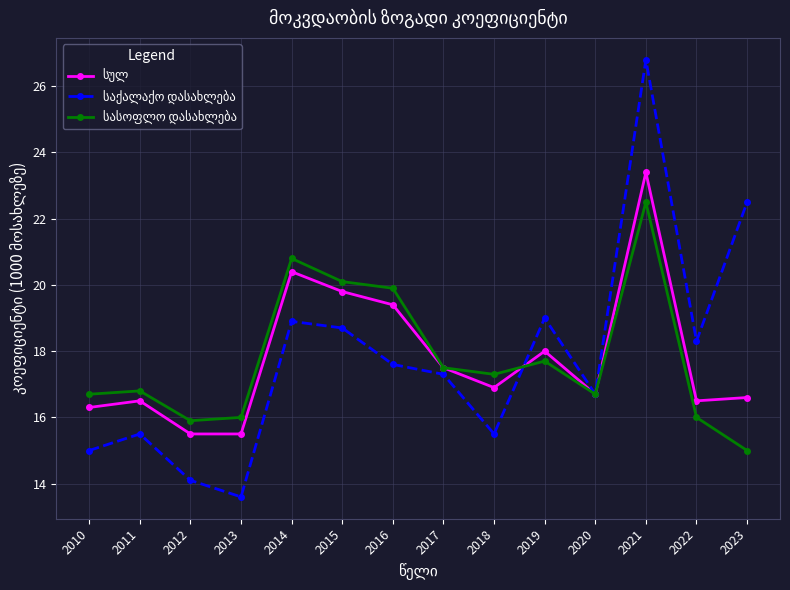

What is the minimum value shown in the chart?

13.6